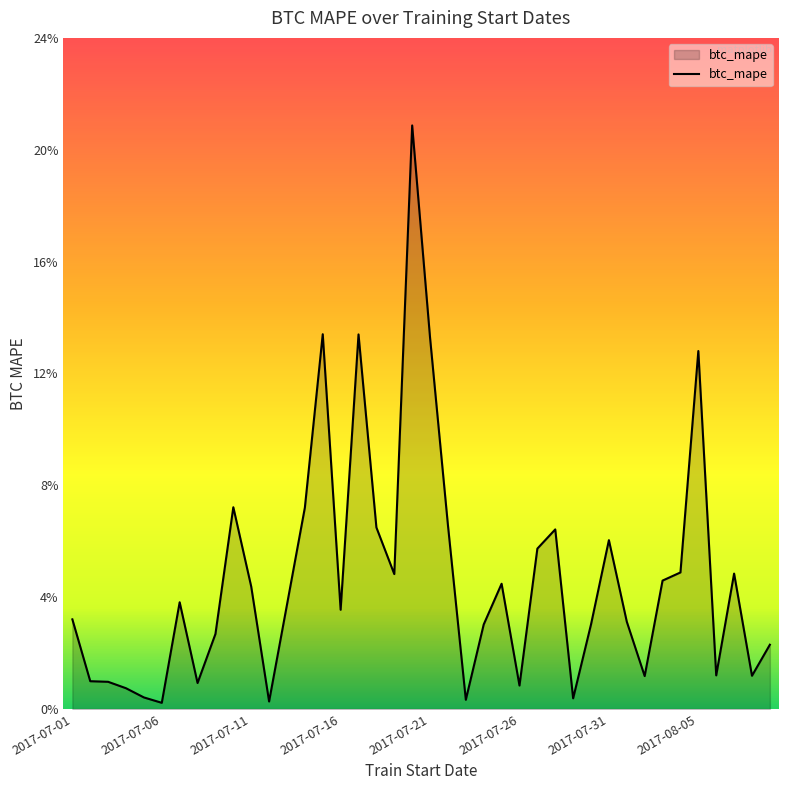

Does the chart have visible grid lines?

No